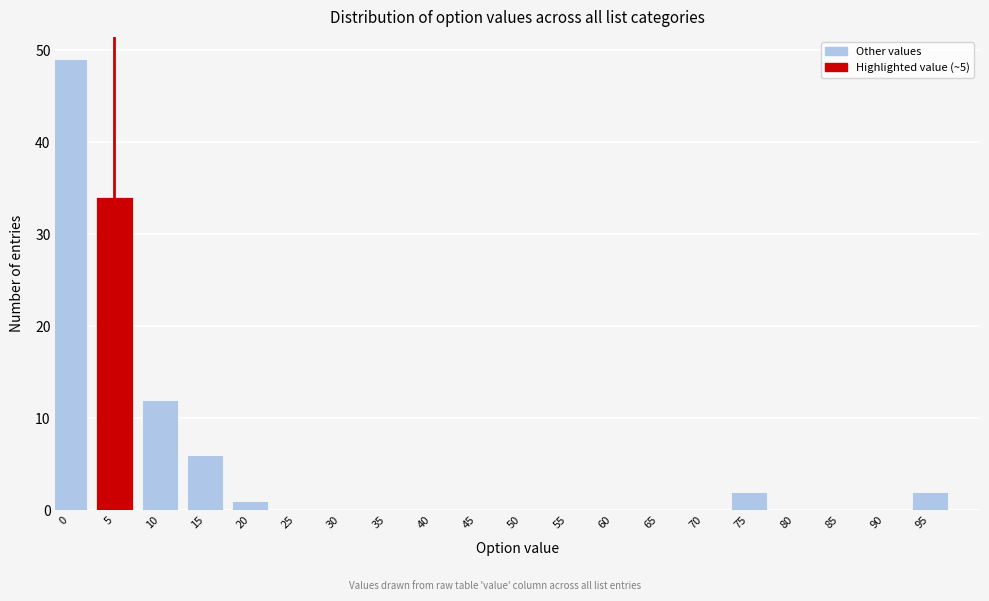

Reading left to right, extract all data points from this chart.

0=49	5=34	10=12	15=6	20=1	25=0	30=0	35=0	40=0	45=0	50=0	55=0	60=0	65=0	70=0	75=2	80=0	85=0	90=0	95=2